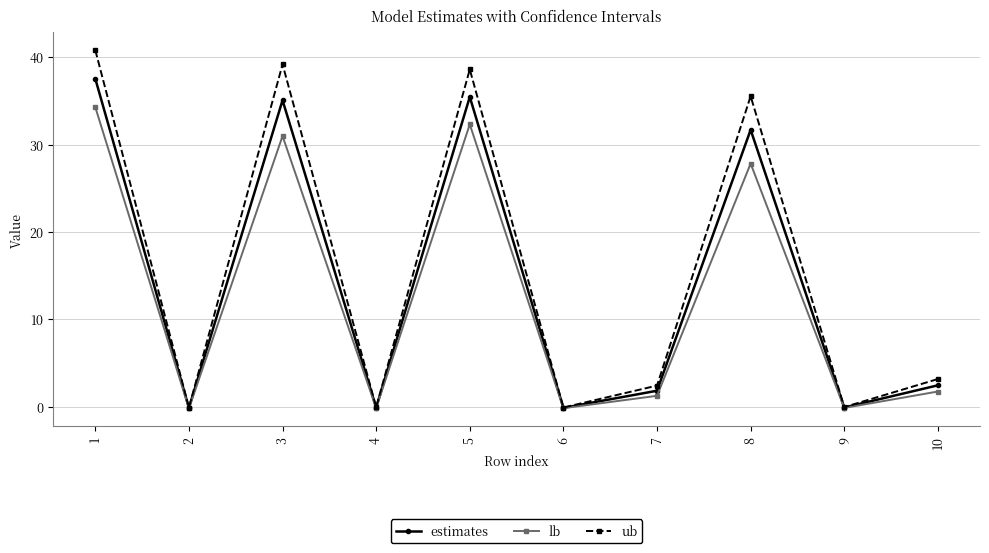

True or false: ub has a value of 2.4 at 7.

True